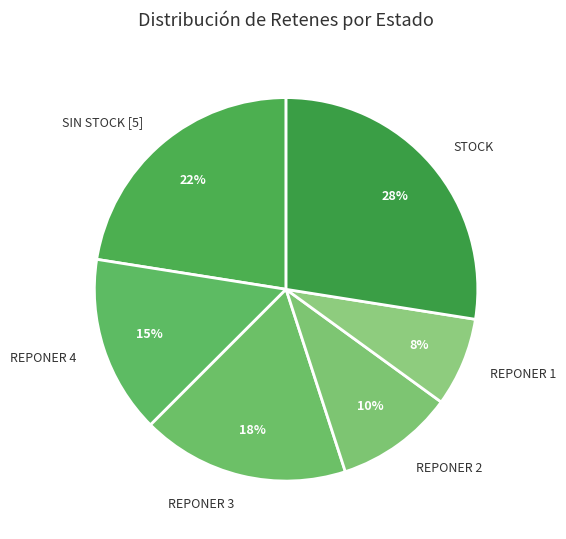

Do REPONER 4 and REPONER 2 together represent more than half of the pie?

No